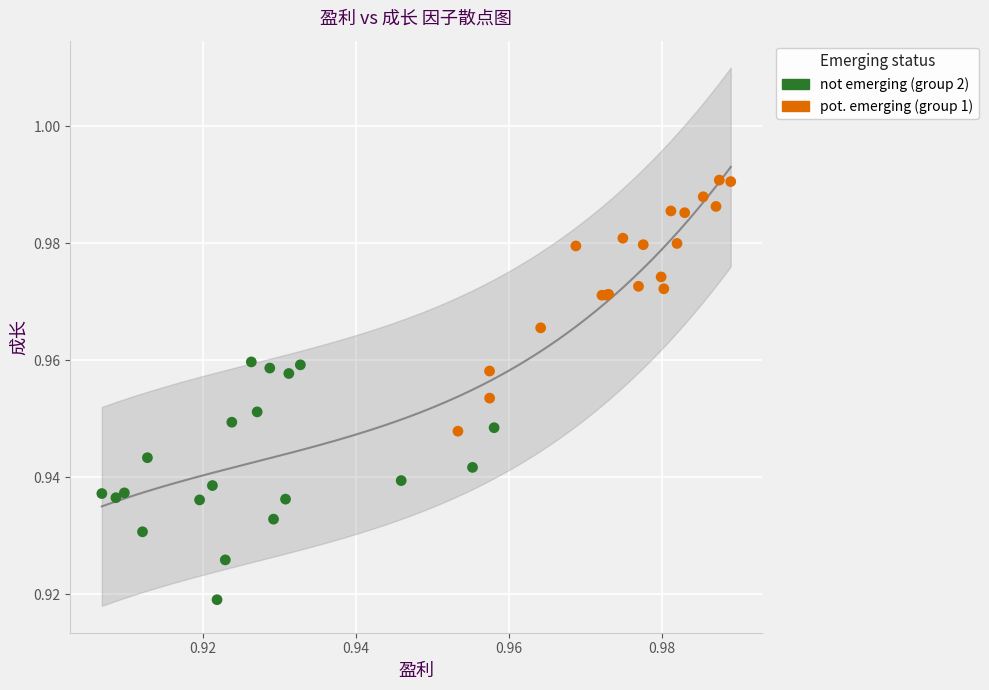

Which series contains the highest Y value?

pot. emerging (group 1)